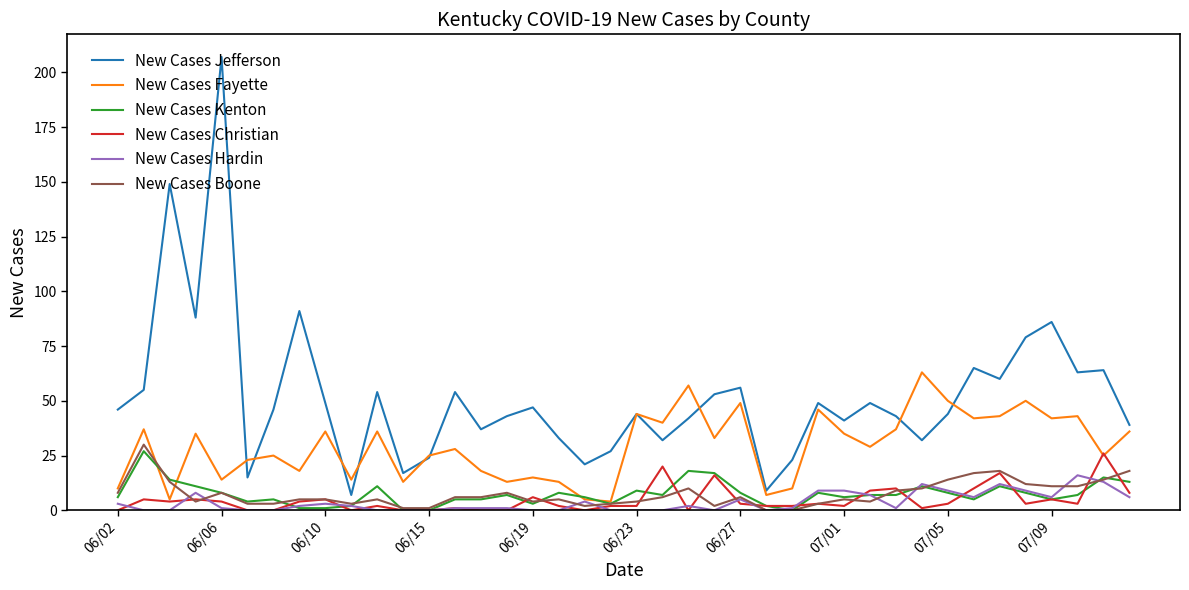

How many lines are shown in the chart?

6